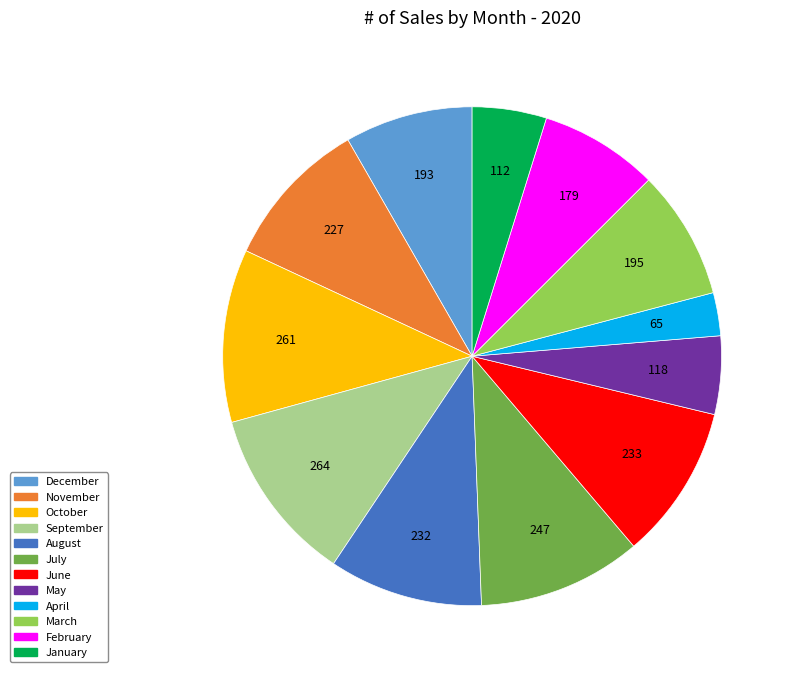

Is March the majority of the pie?

No